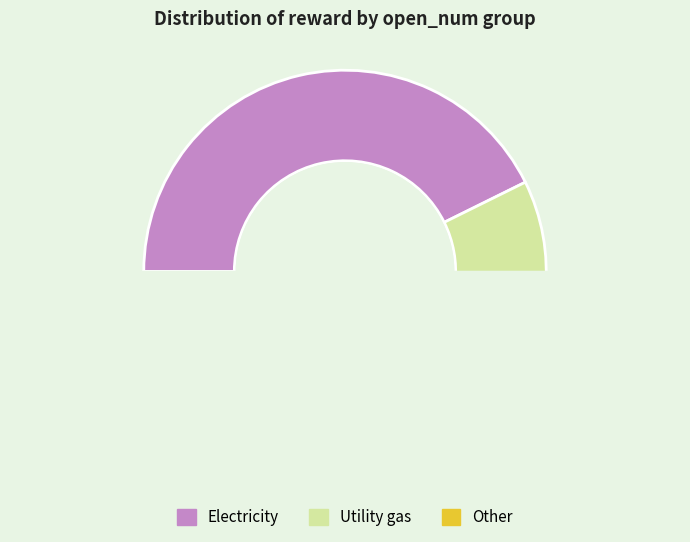

Is it true that 9 is 2% of the pie?

True